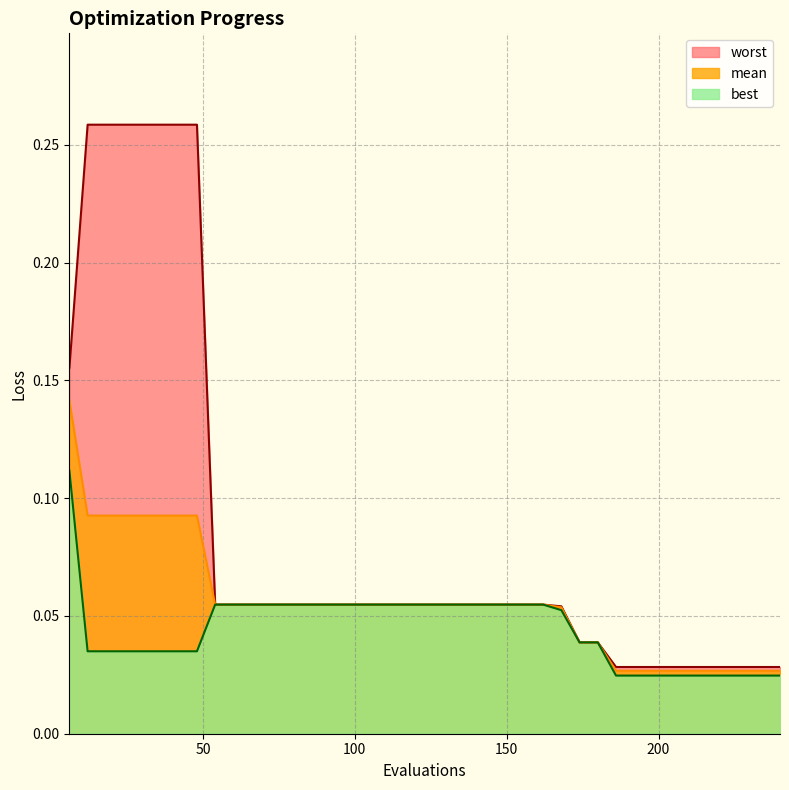

At how many categories does at least one series exceed 0?

40